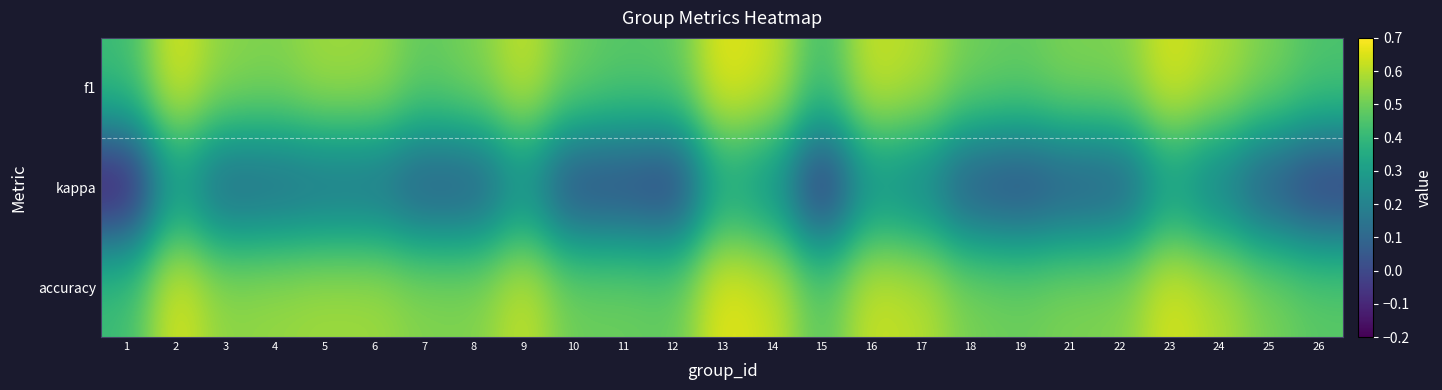

At how many categories does at least one series exceed 0?

25